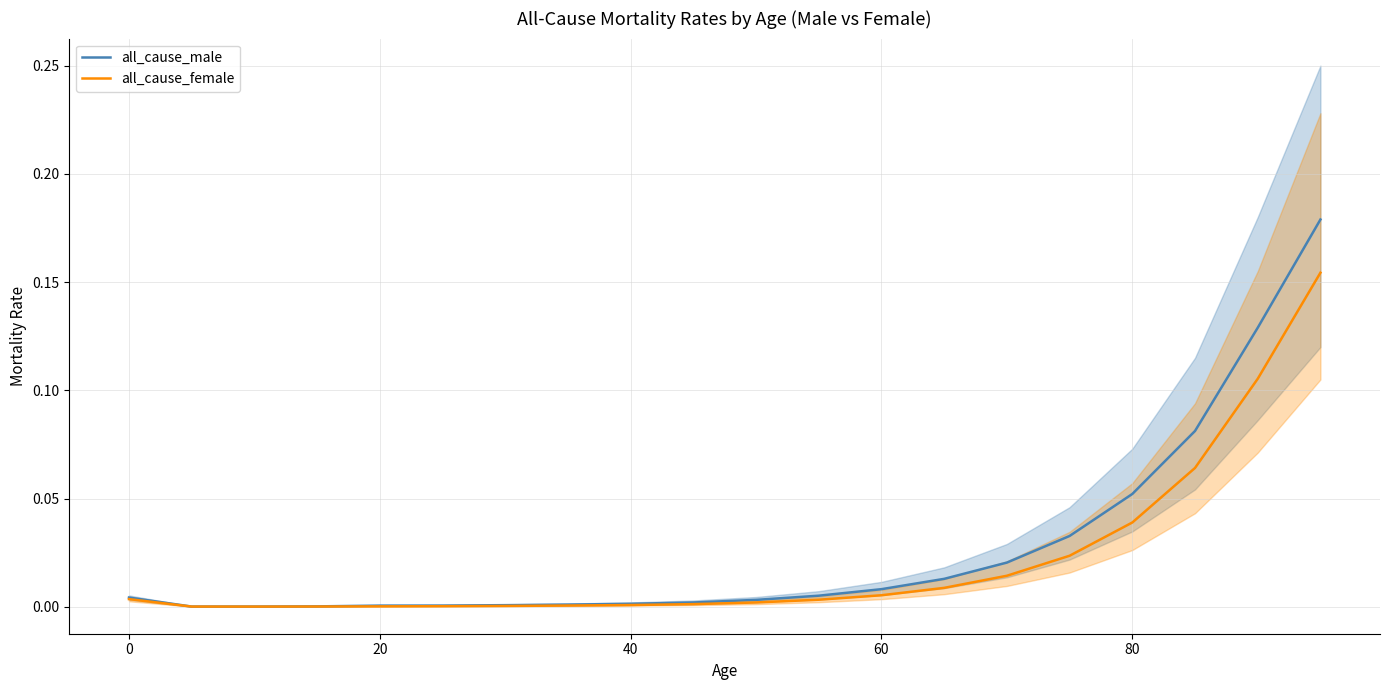

Is this an area chart (filled region under the line)?

No